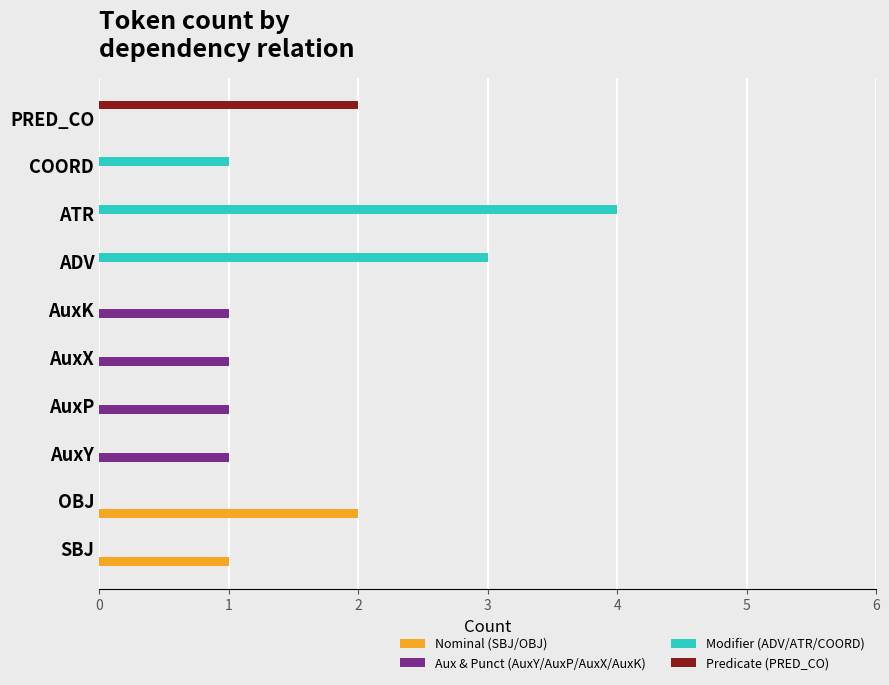

At which label does Nominal (SBJ/OBJ) reach its peak?

OBJ